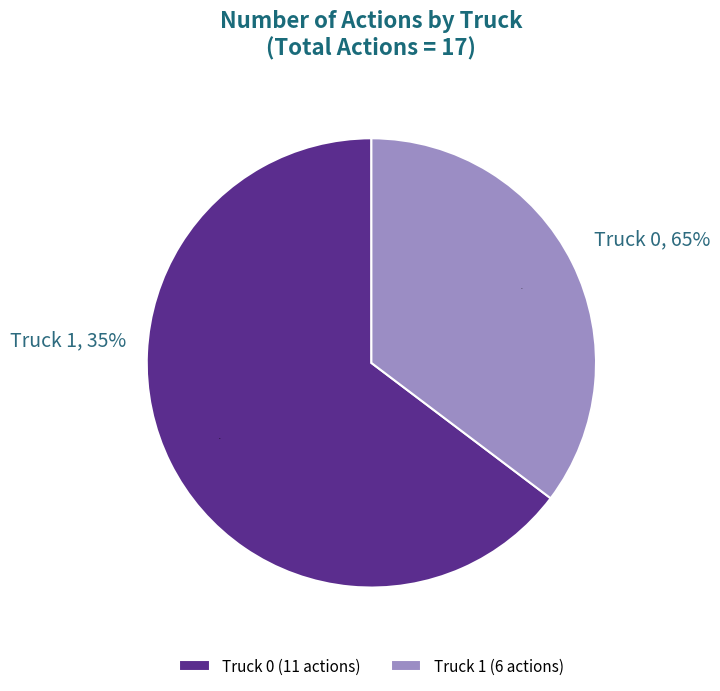

How many slices are in this pie chart?

2